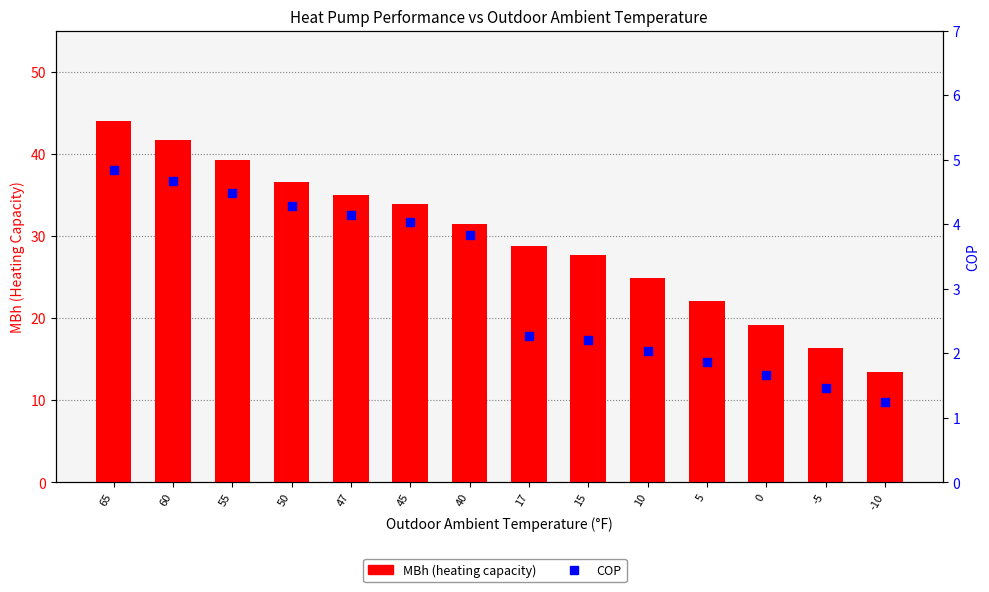

What is the total value across all series at 40?

35.3